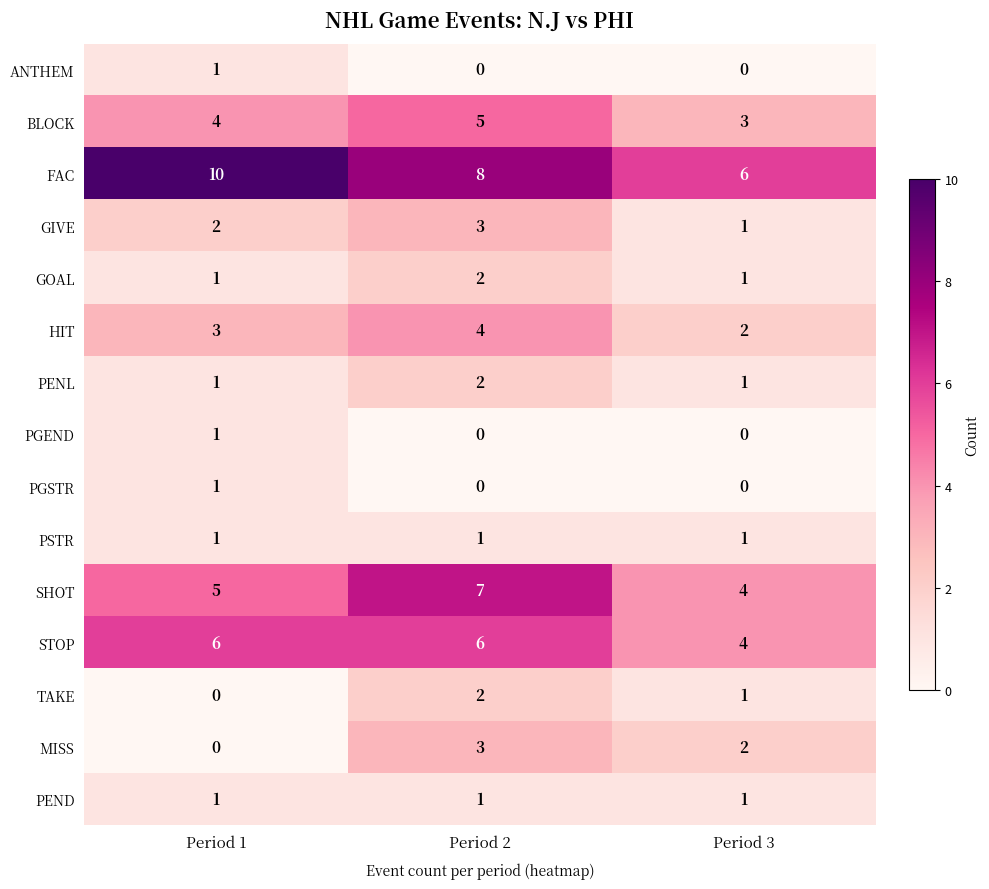

At which category is the sum across all series the highest?

Period 2